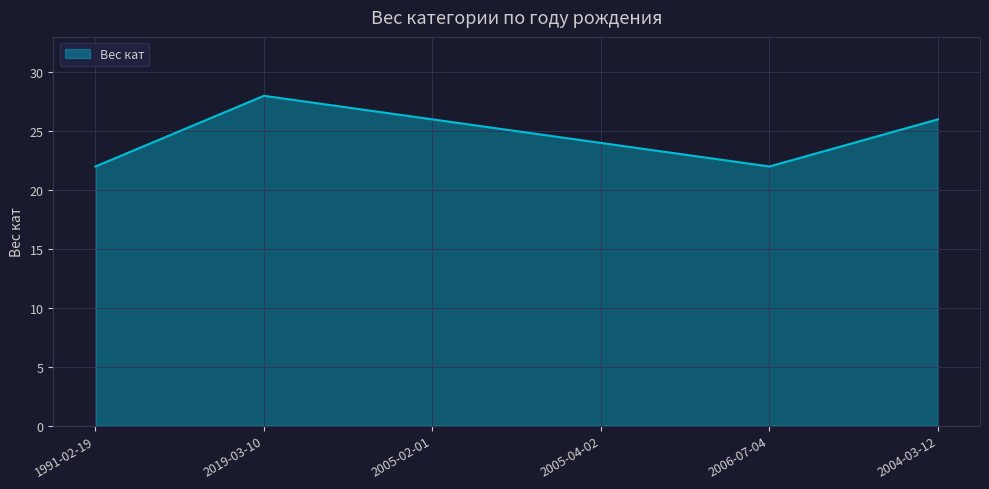

What is the change in value from 2005-02-01 to 2005-04-02?

-2